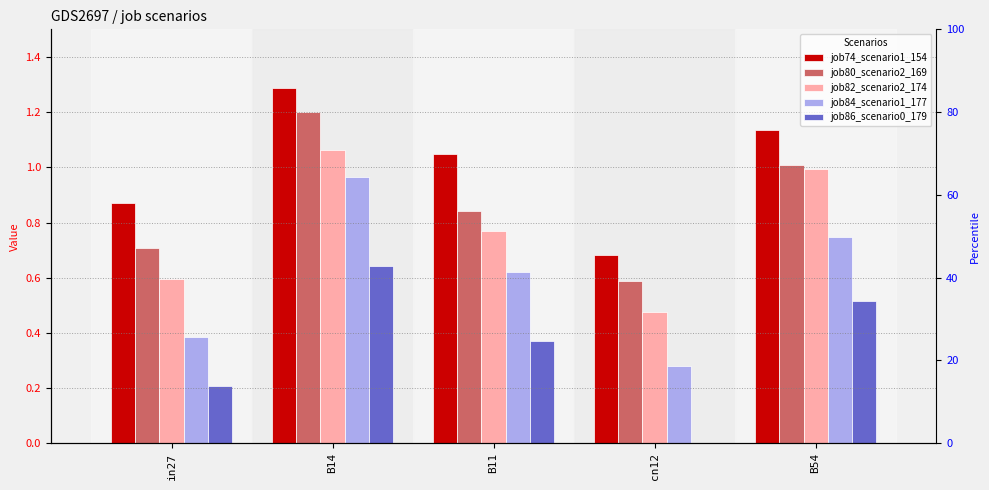

Are the bars horizontal?

No